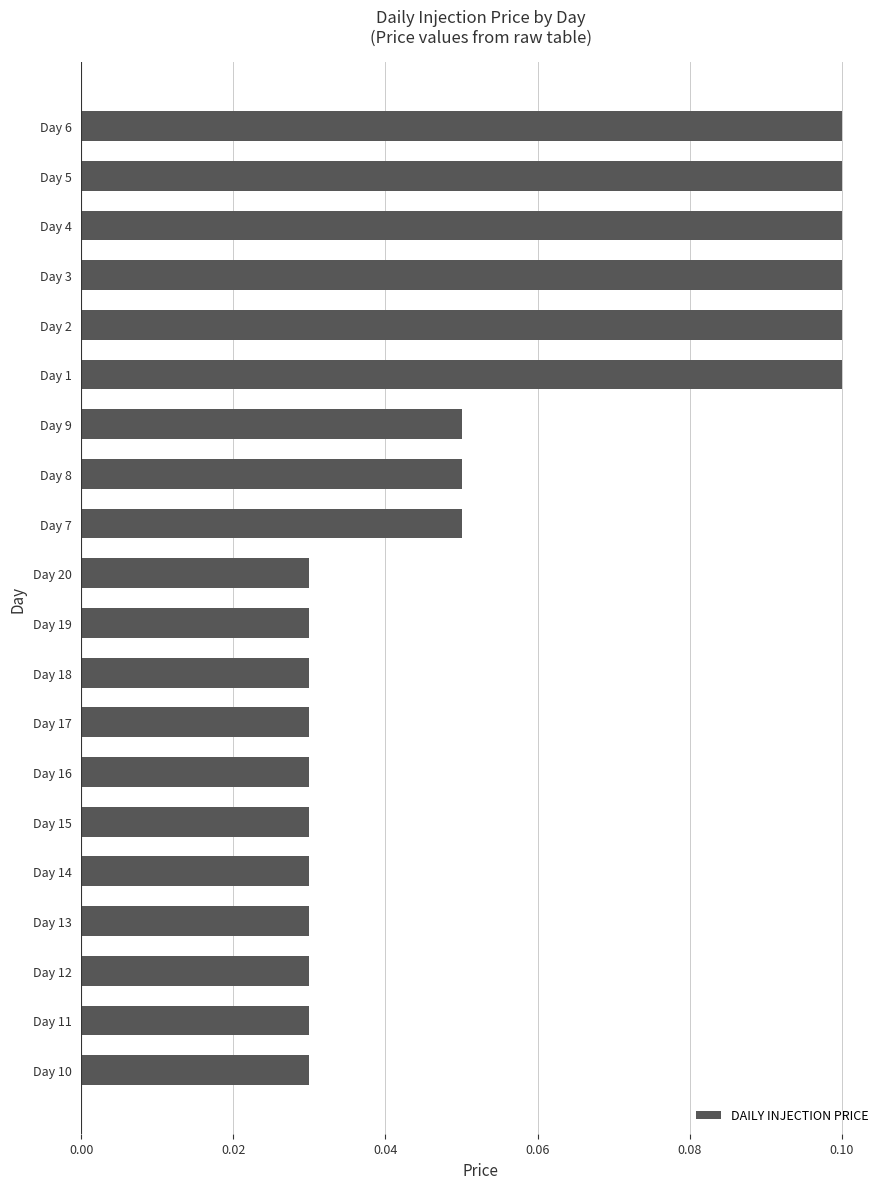

Are the bars horizontal?

Yes